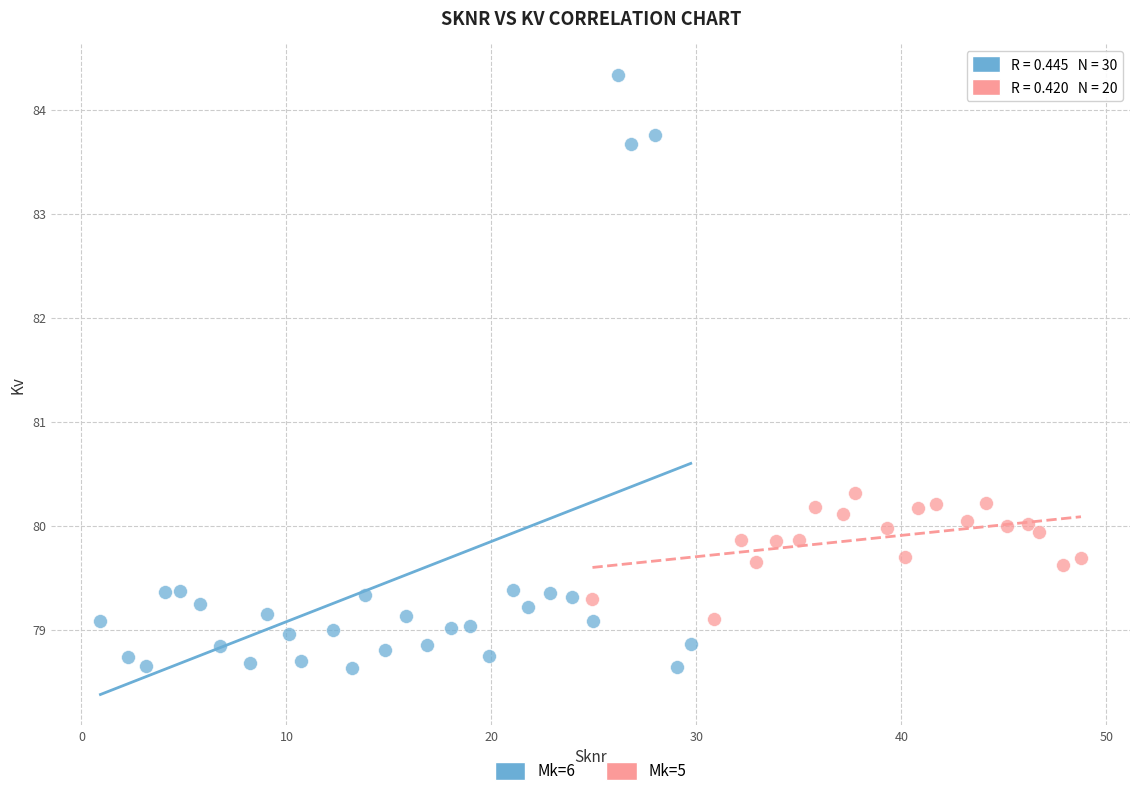

Which series has the widest spread of Y values?

Mk=6